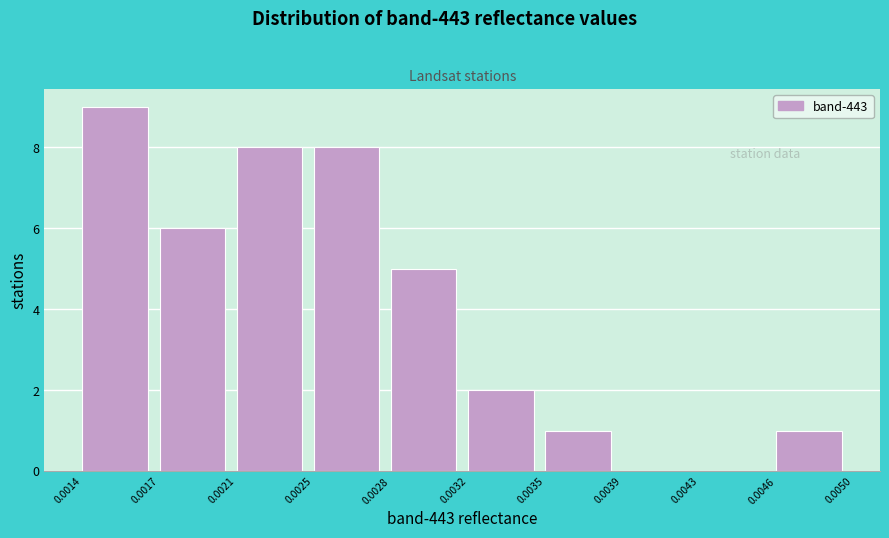

Reading right to left, transcribe all the data shown in this chart.

0.0046=1	0.0043=0	0.0039=0	0.0035=1	0.0032=2	0.0028=5	0.0025=8	0.0021=8	0.0017=6	0.0014=9